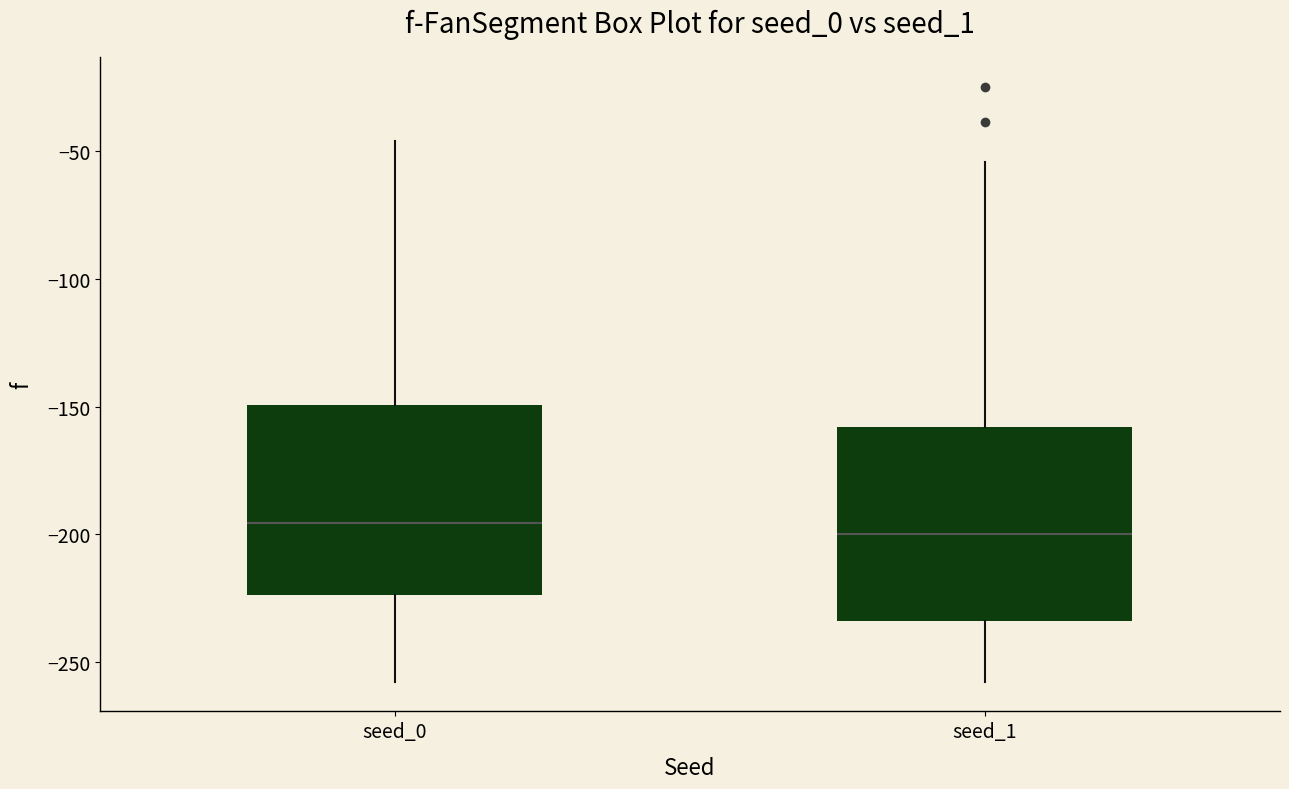

Reading left to right, transcribe this box plot: for each box, give where its median line is, the range the box spans, and where its two whiskers end, as read against the y-axis. The values are not printed on the chart, so give them approximately, as read against the axis.

seed_0: median -195, box -225 to -150, whiskers -260 to -45
seed_1: median -200, box -235 to -160, whiskers -260 to -55